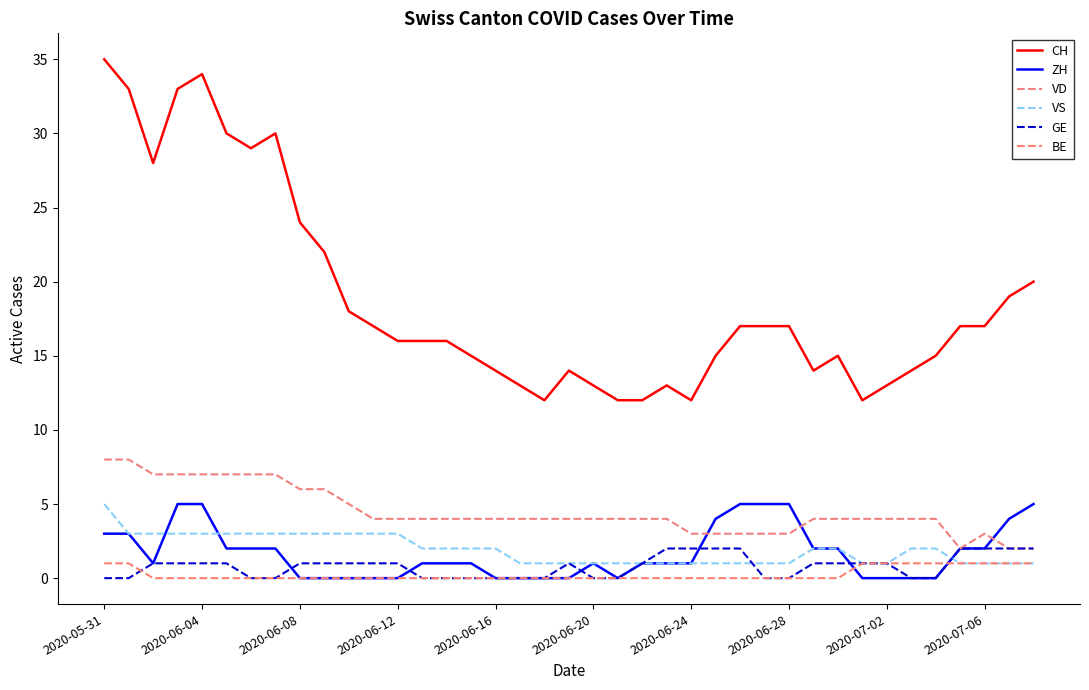

Count the number of categories in the chart.

39